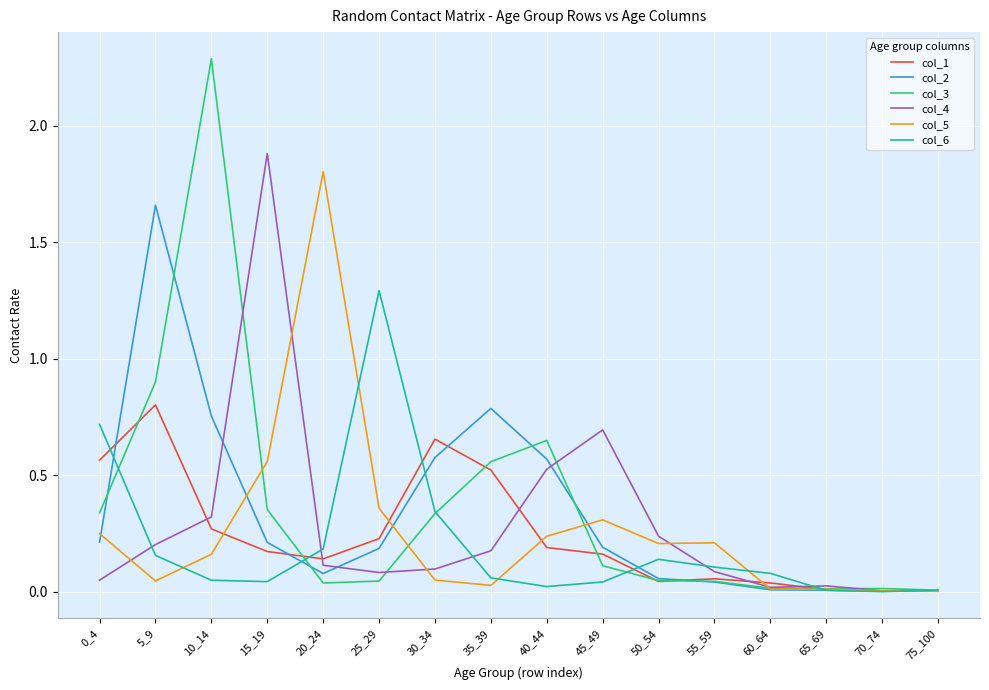

True or false: col_6 has a value of 0.1 at 55_59.

True